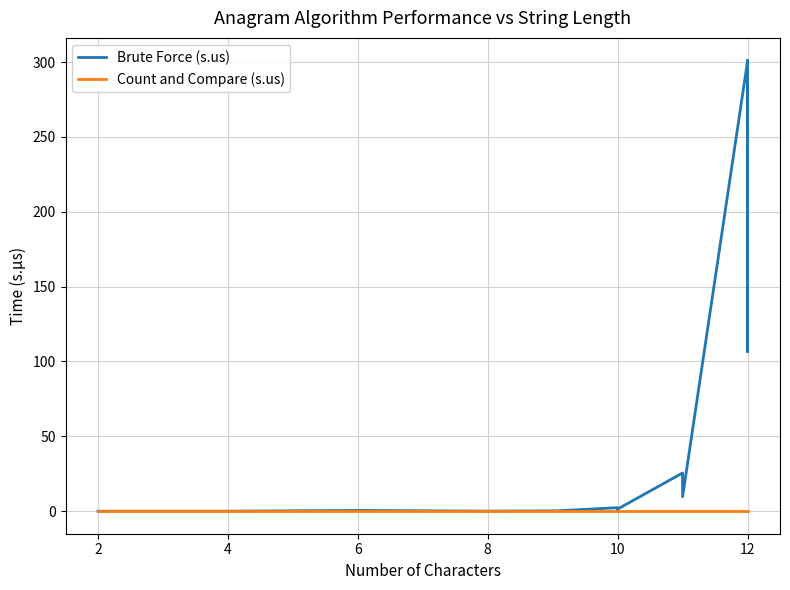

Which series has the largest total across all categories?

Brute Force (s.us)